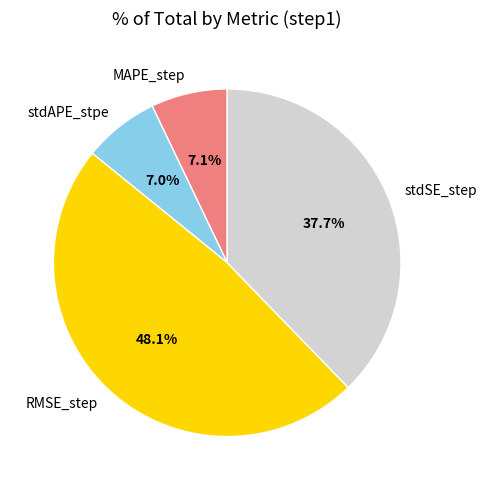

To the nearest percent, what is the average slice percentage?

25%